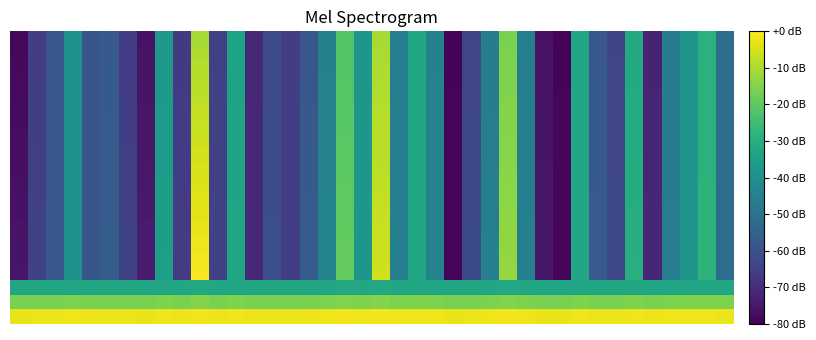

What is the greatest value displayed?

-0.8